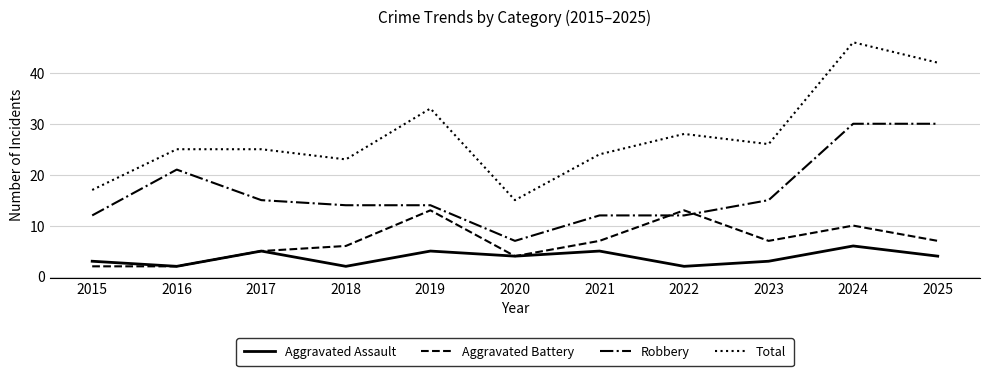

What is the difference between the highest and lowest values at 2017?

20